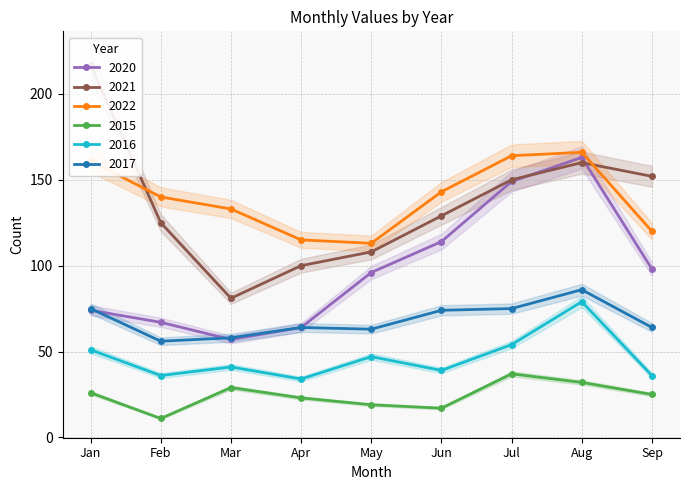

True or false: 2017 has a value of 110 at Jan.

False